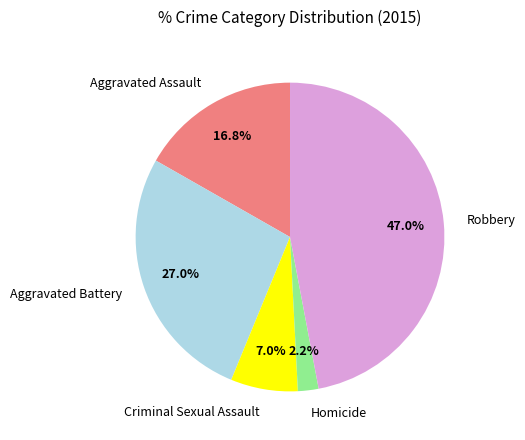

Is there any slice that represents more than half of the pie?

No